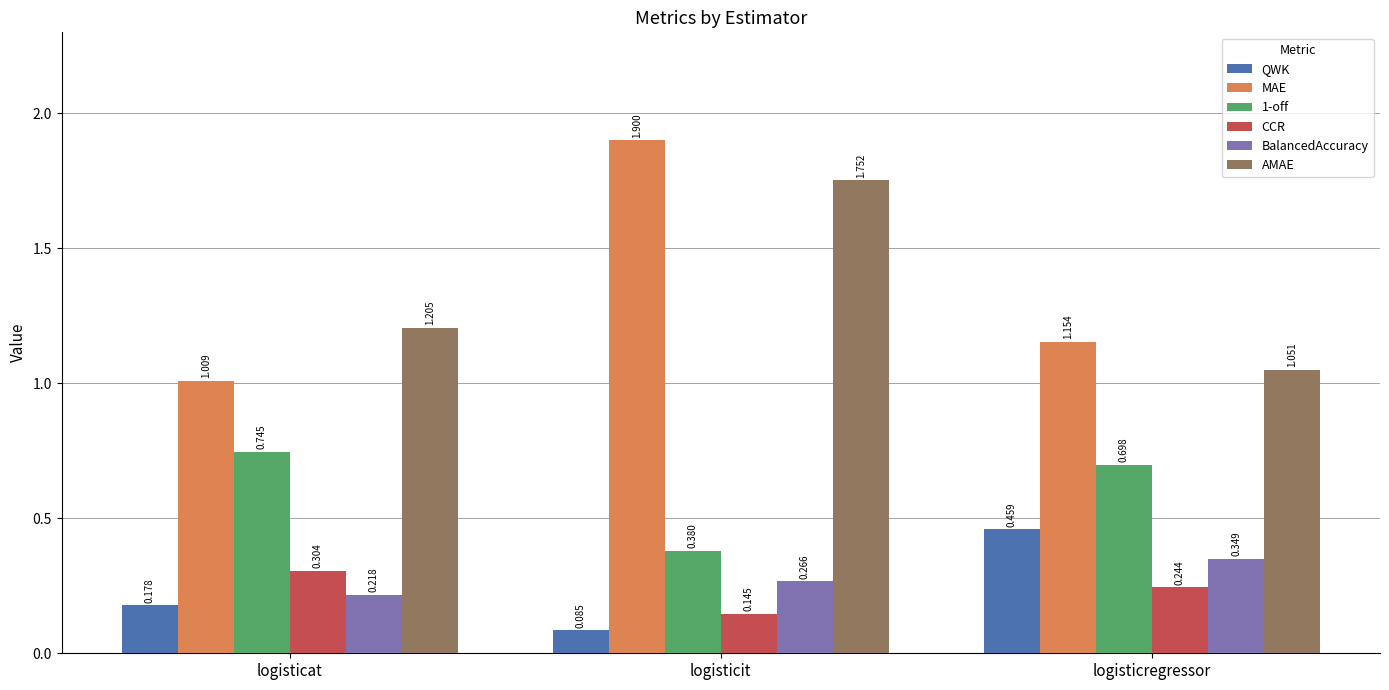

Which series has the largest range (max minus min)?

MAE